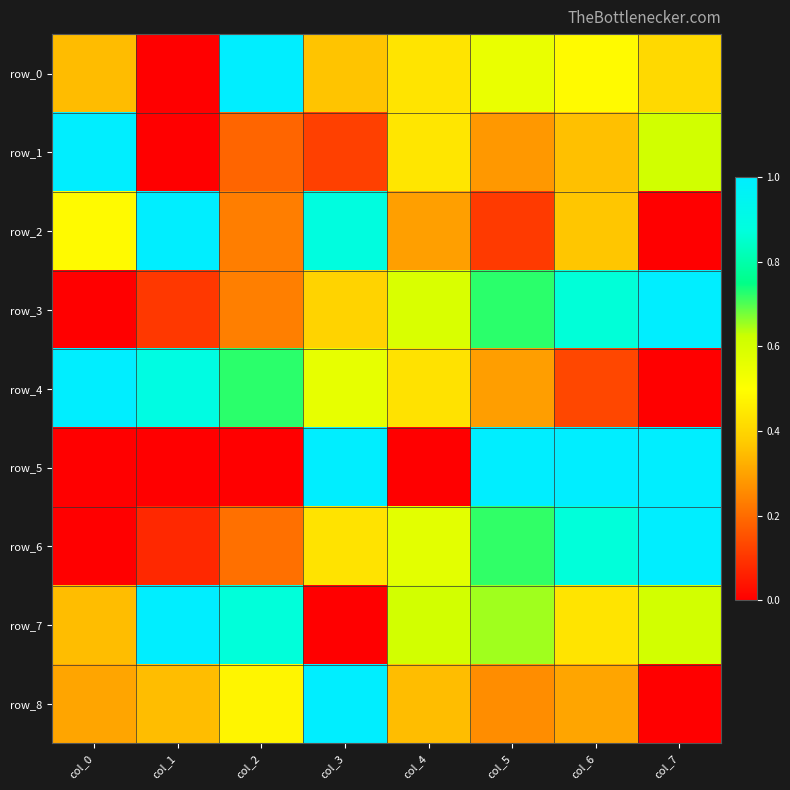

Reading left to right, what are all the values shown in this chart?

row_0: col_0=0.3	col_1=0.0	col_2=1.0	col_3=0.4	col_4=0.4	col_5=0.5	col_6=0.5	col_7=0.4
row_1: col_0=1.0	col_1=0.0	col_2=0.2	col_3=0.1	col_4=0.4	col_5=0.3	col_6=0.4	col_7=0.6
row_2: col_0=0.5	col_1=1.0	col_2=0.2	col_3=0.9	col_4=0.3	col_5=0.1	col_6=0.4	col_7=0.0
row_3: col_0=0.0	col_1=0.1	col_2=0.2	col_3=0.4	col_4=0.6	col_5=0.7	col_6=0.9	col_7=1.0
row_4: col_0=1.0	col_1=0.9	col_2=0.7	col_3=0.6	col_4=0.4	col_5=0.3	col_6=0.1	col_7=0.0
row_5: col_0=0.0	col_1=0.0	col_2=0.0	col_3=1.0	col_4=0.0	col_5=1.0	col_6=1.0	col_7=1.0
row_6: col_0=0.0	col_1=0.1	col_2=0.2	col_3=0.4	col_4=0.6	col_5=0.7	col_6=0.9	col_7=1.0
row_7: col_0=0.3	col_1=1.0	col_2=0.9	col_3=0.0	col_4=0.6	col_5=0.7	col_6=0.4	col_7=0.6
row_8: col_0=0.3	col_1=0.3	col_2=0.5	col_3=1.0	col_4=0.3	col_5=0.3	col_6=0.3	col_7=0.0